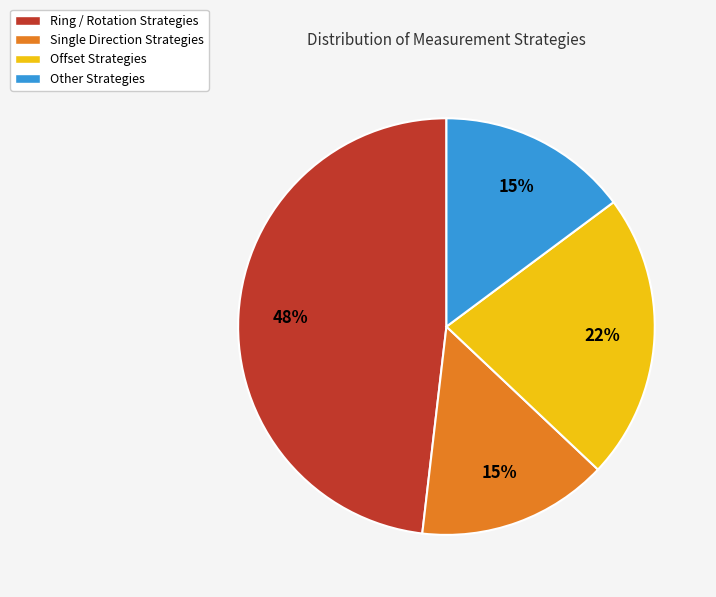

True or false: Other Strategies accounts for 15% of the total.

True